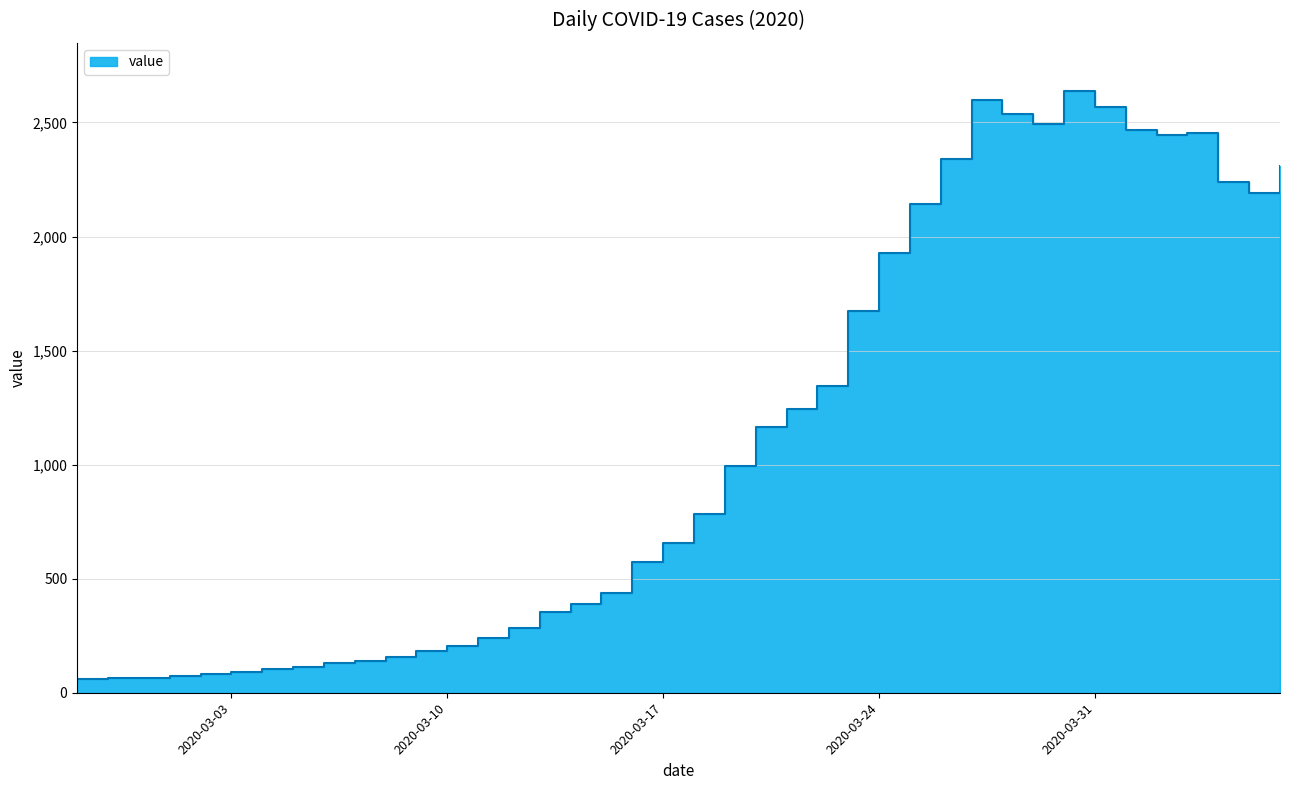

The chart shows a value of 796 at 2020-03-16. True or false?

False